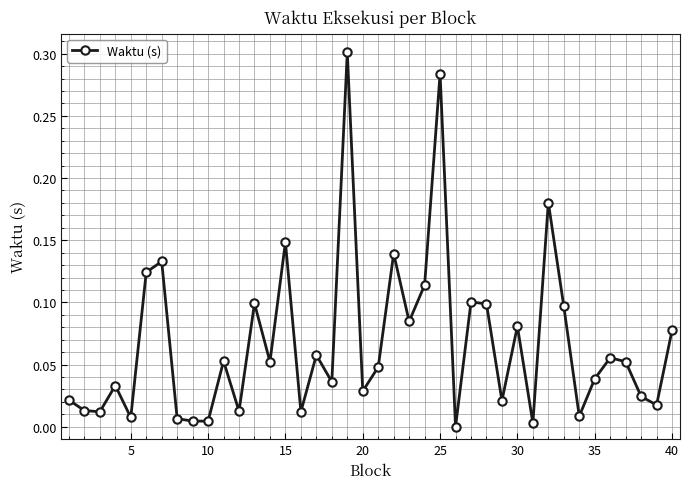

True or false: the data has more than 0 interior local peaks.

True